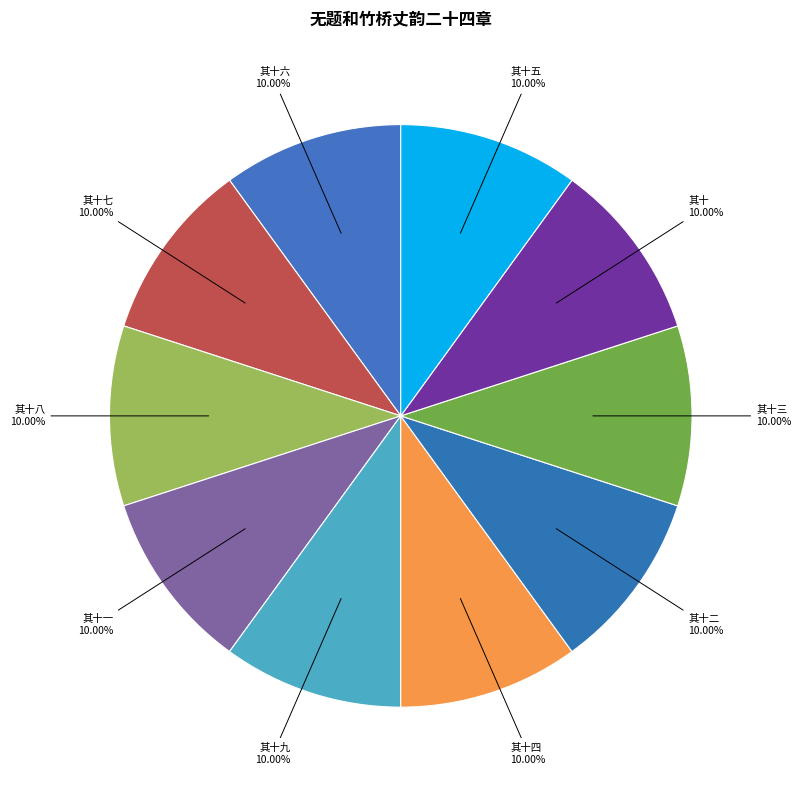

Combined, do 其十五 and 其十 account for over 50%?

No